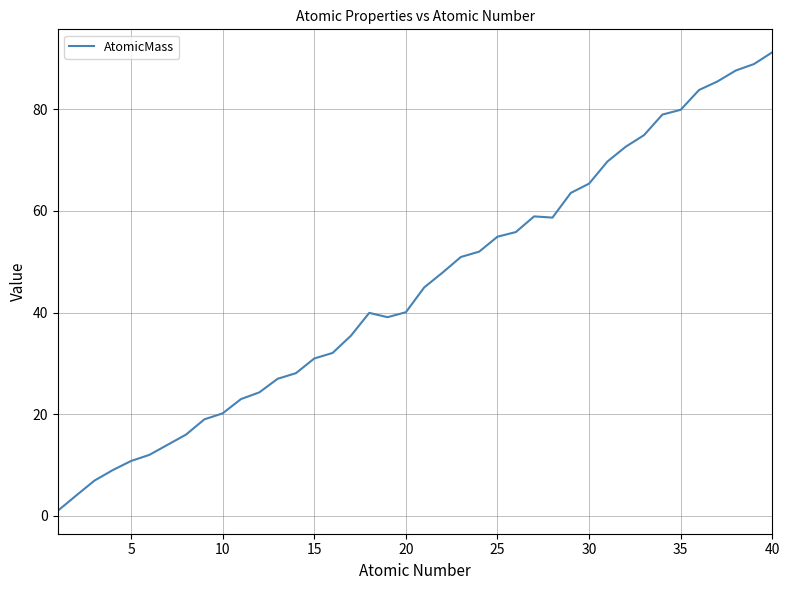

What is the maximum value shown in the chart?

91.2